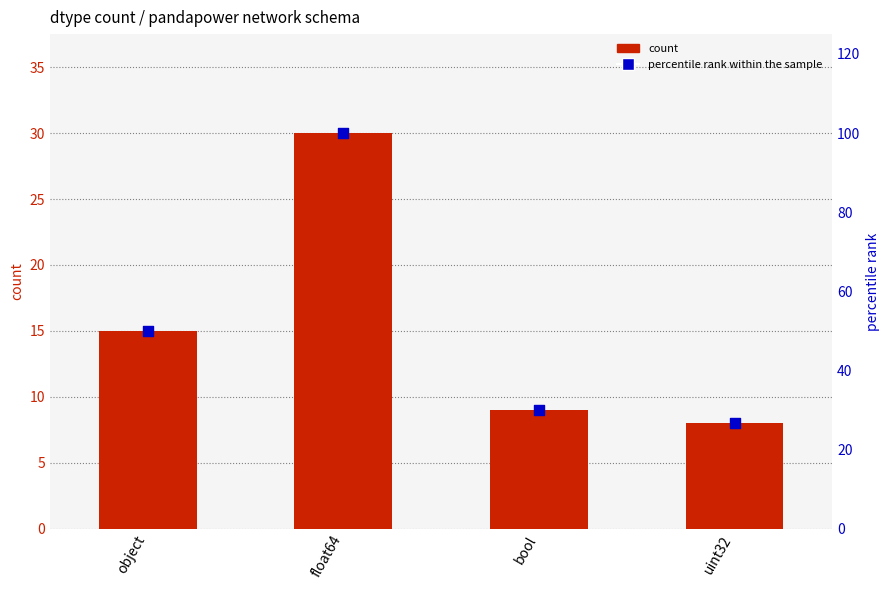

What are all the series names shown in the legend?

count, percentile rank within the sample